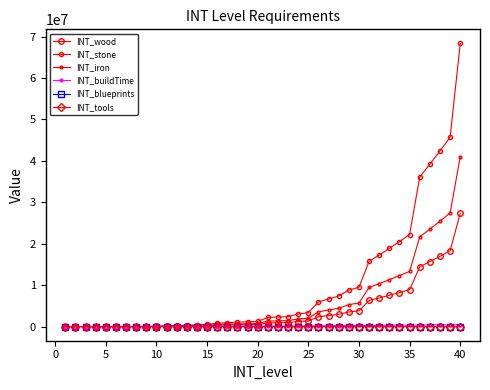

Does the chart have visible grid lines?

No